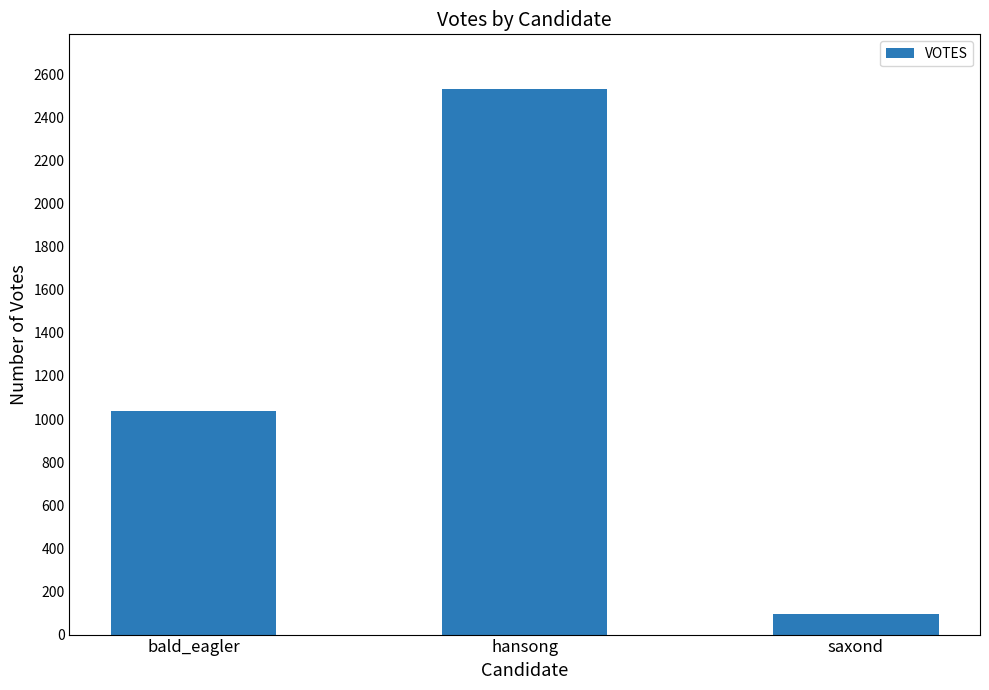

How many distinct data groups are displayed?

1